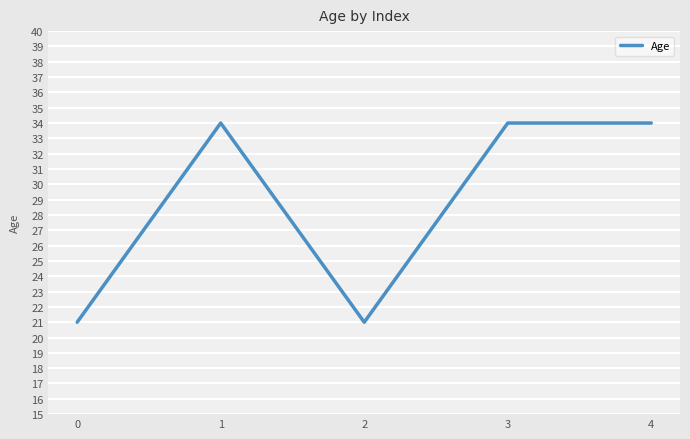

Is it true that the value at 1 is 34?

True